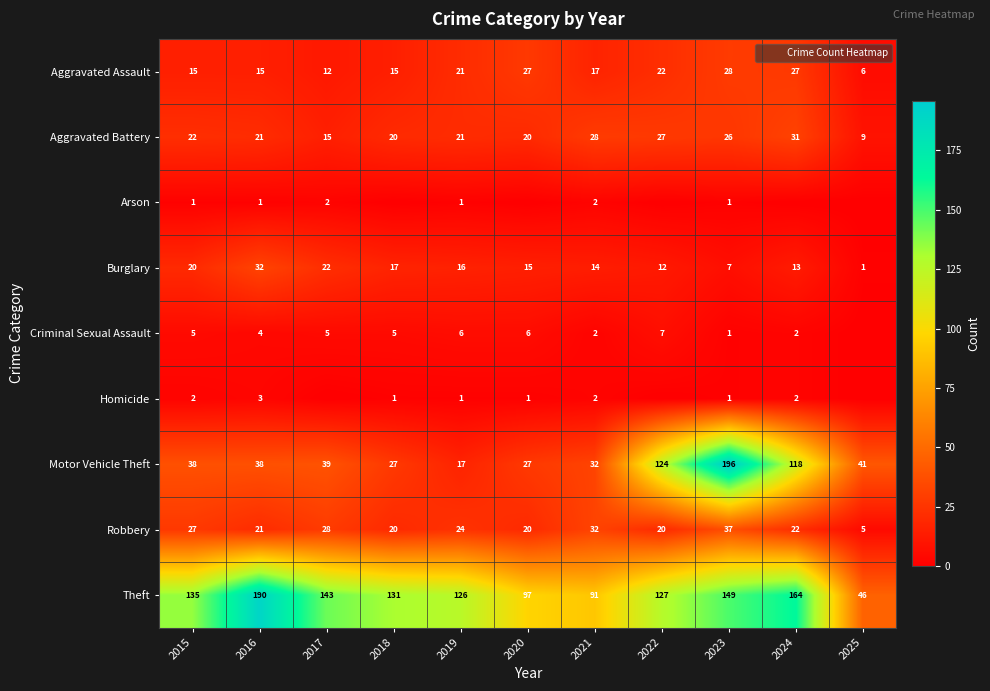

What is the total value across all series at 2025?

108